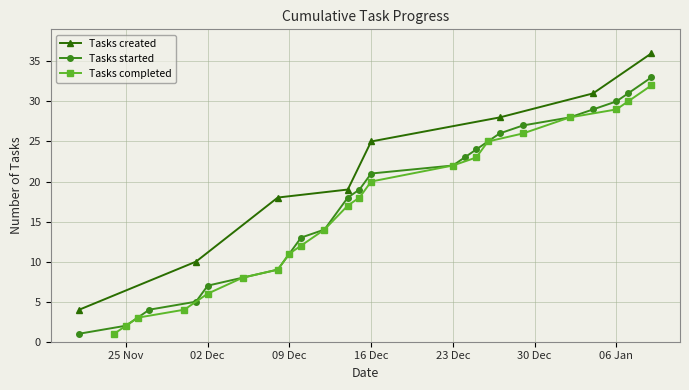

What is the lowest value of the Tasks created series?

4